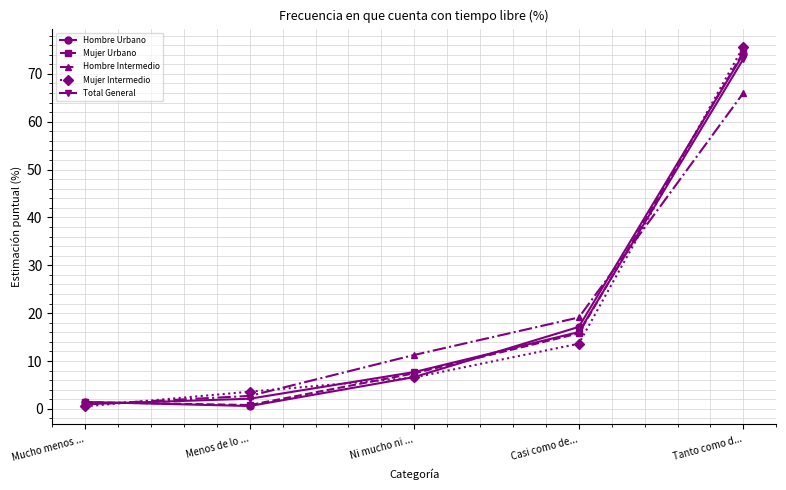

List the labels in order of Hombre Intermedio value, smallest first.

Mucho menos ..., Menos de lo ..., Ni mucho ni ..., Casi como de..., Tanto como d...